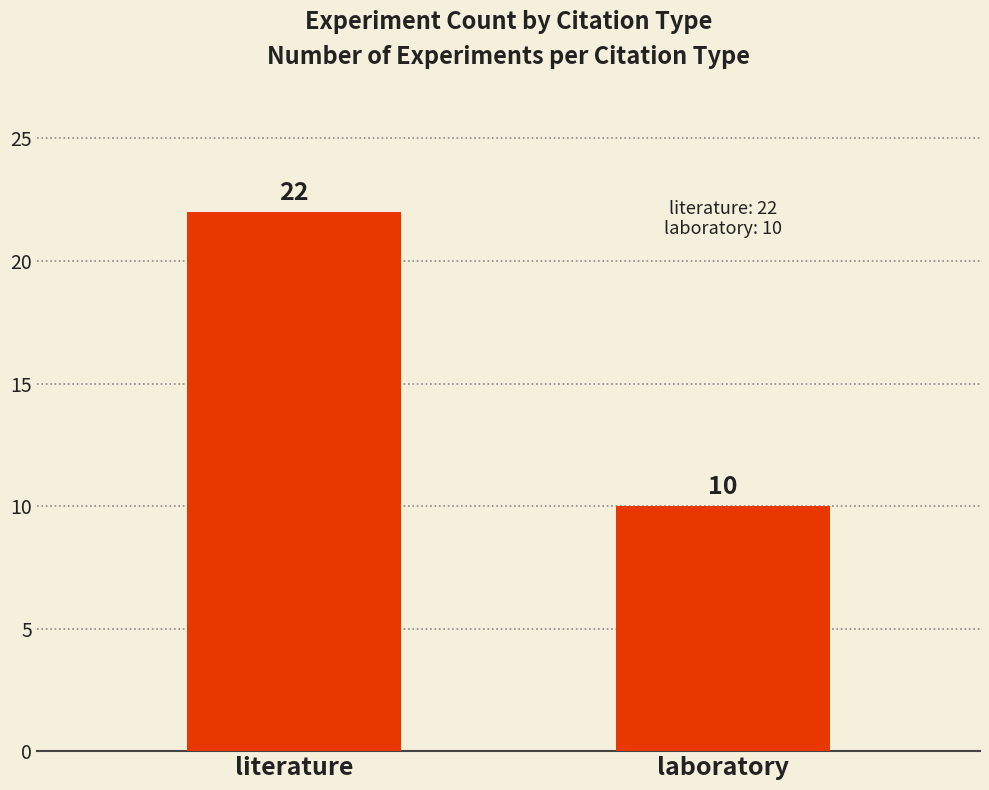

Approximately how many times larger is the value at literature compared to laboratory?

2.2